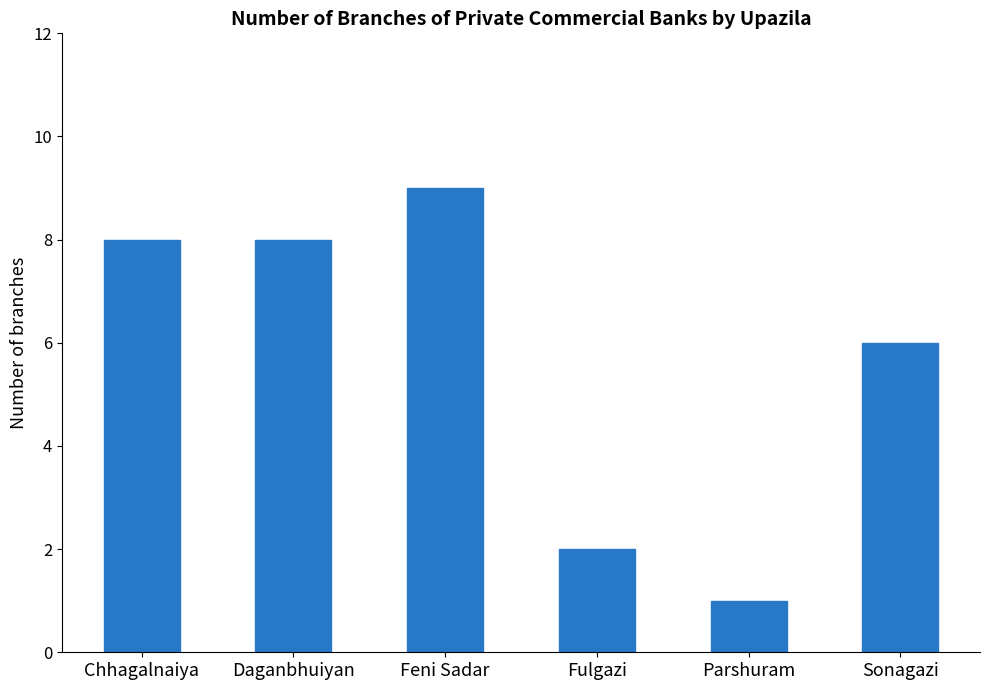

Approximately how many times larger is the value at Fulgazi compared to Feni Sadar?

0.2